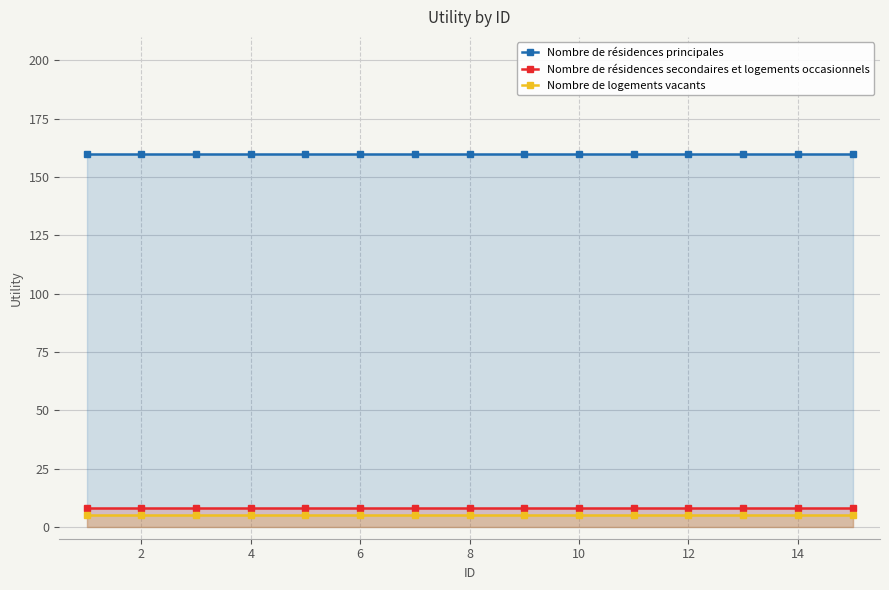

Rank the series at 8 from lowest to highest value.

Nombre de logements vacants, Nombre de résidences secondaires et logements occasionnels, Nombre de résidences principales